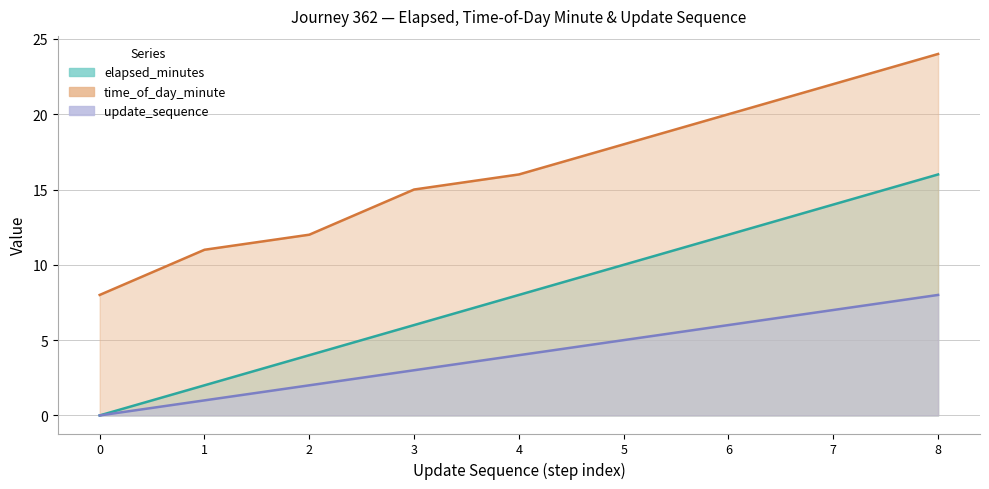

True or false: time_of_day_minute and update_sequence cross at least once.

False